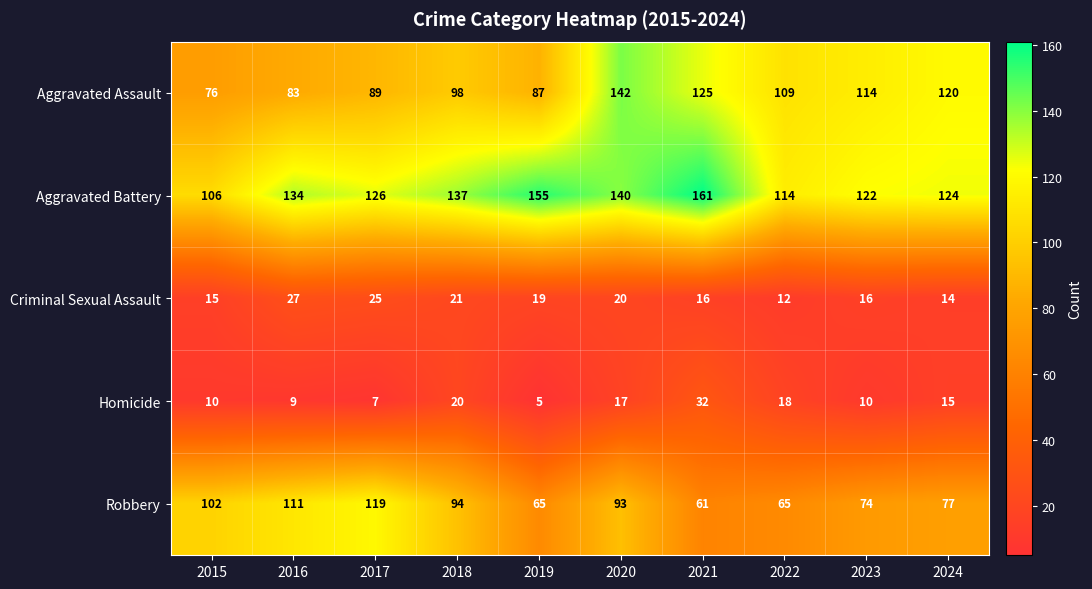

What is the average value of the Aggravated Battery series?

132